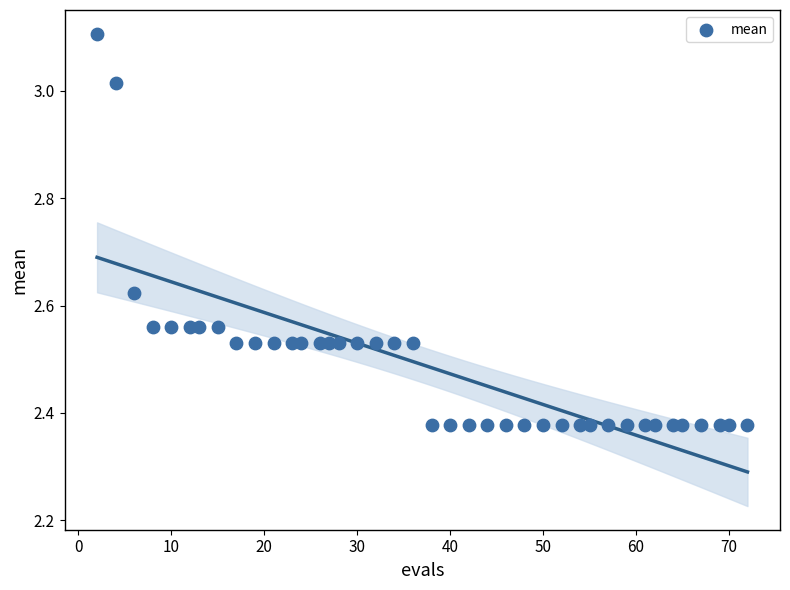

What is the range of X values (max minus min)?

70.0